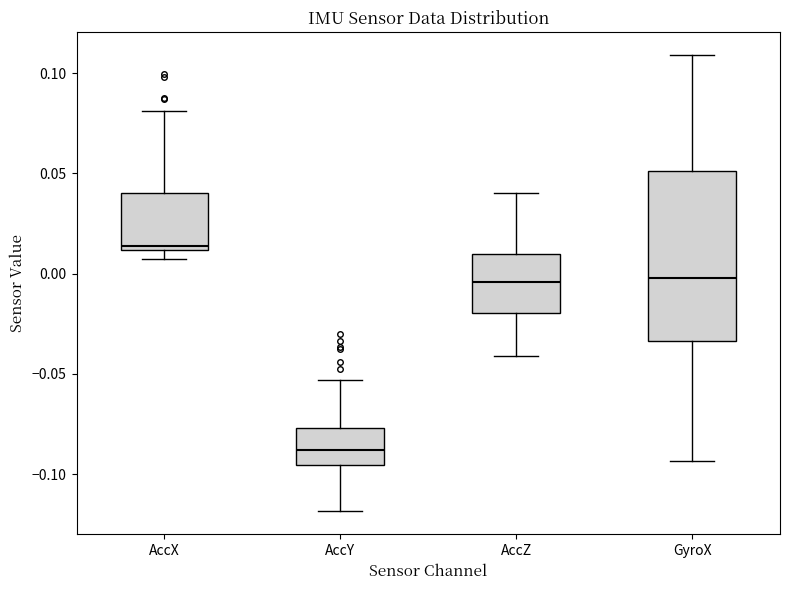

Where is the lower edge of the box for GyroX on the y-axis? The values are not printed on the chart, so give them approximately, as read against the axis.

-0.035